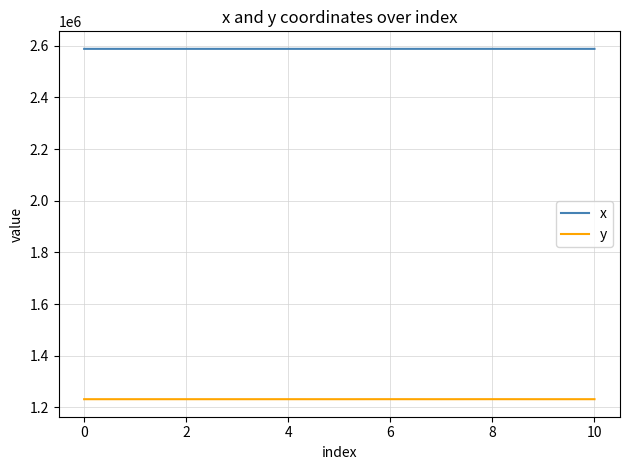

What is the maximum value shown in the chart?

2588292.3